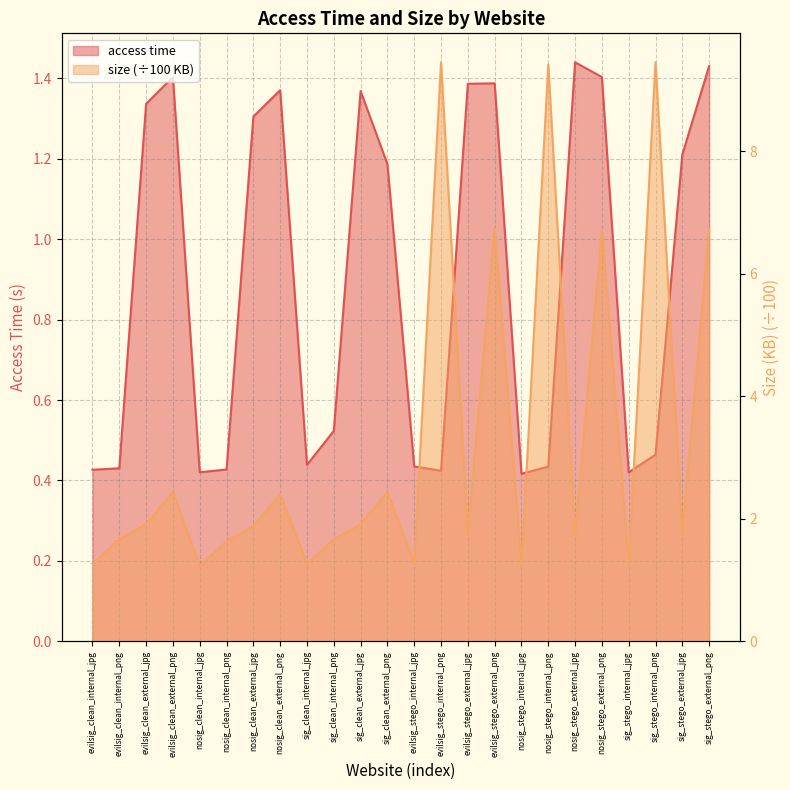

True or false: access time and size cross at least once.

False